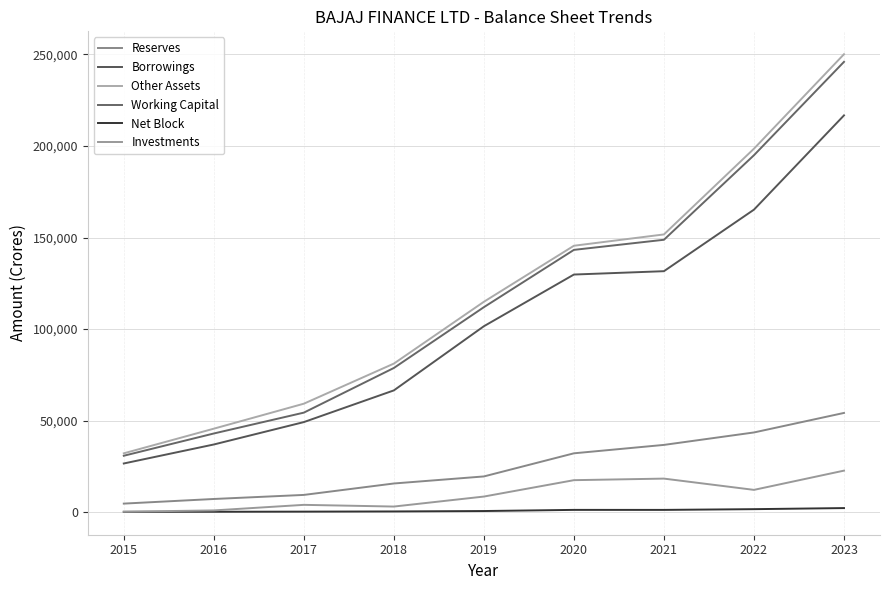

Read the Working Capital value at 2019.

111991.0